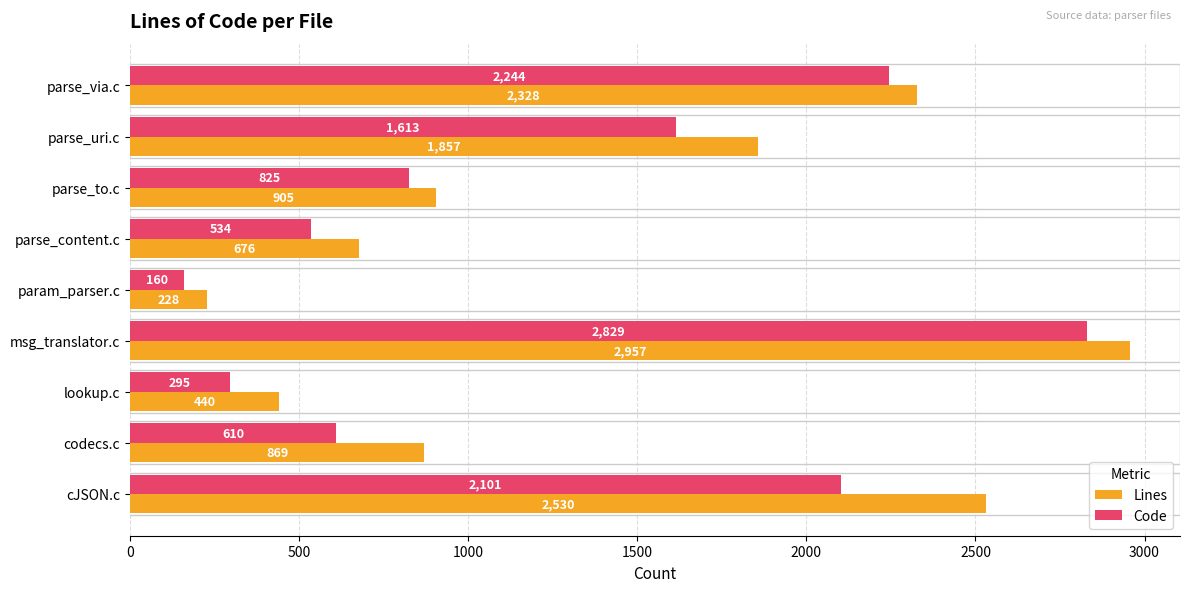

Between parse_to.c and cJSON.c, which series saw the biggest shift?

Lines